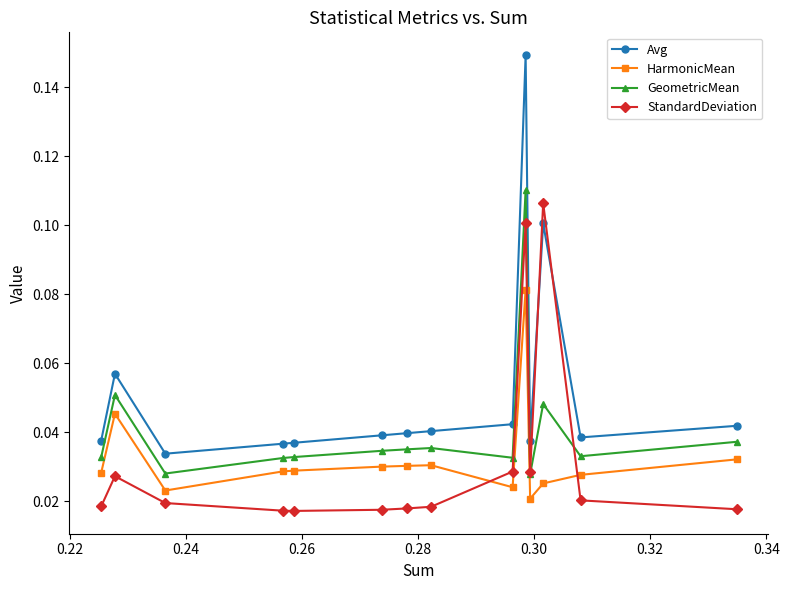

True or false: StandardDeviation has more than 0 interior local peaks.

True